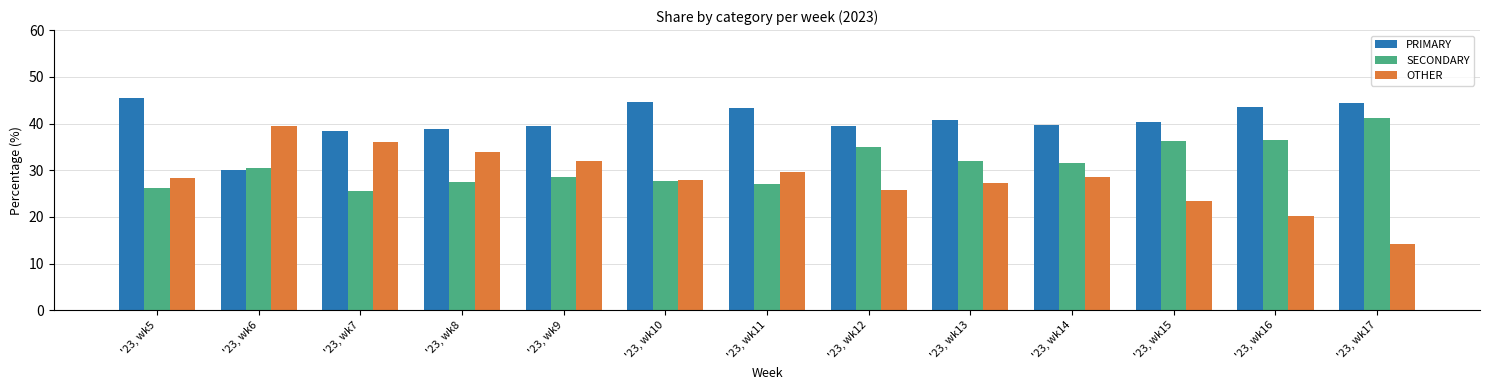

How many data points does each series have?

13